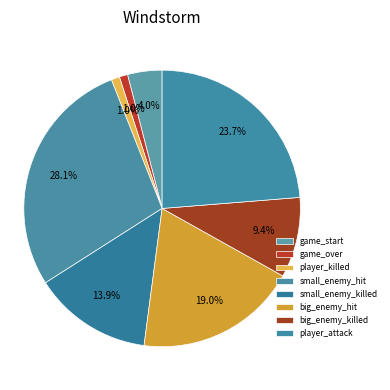

What is the largest slice in the pie chart?

small_enemy_hit